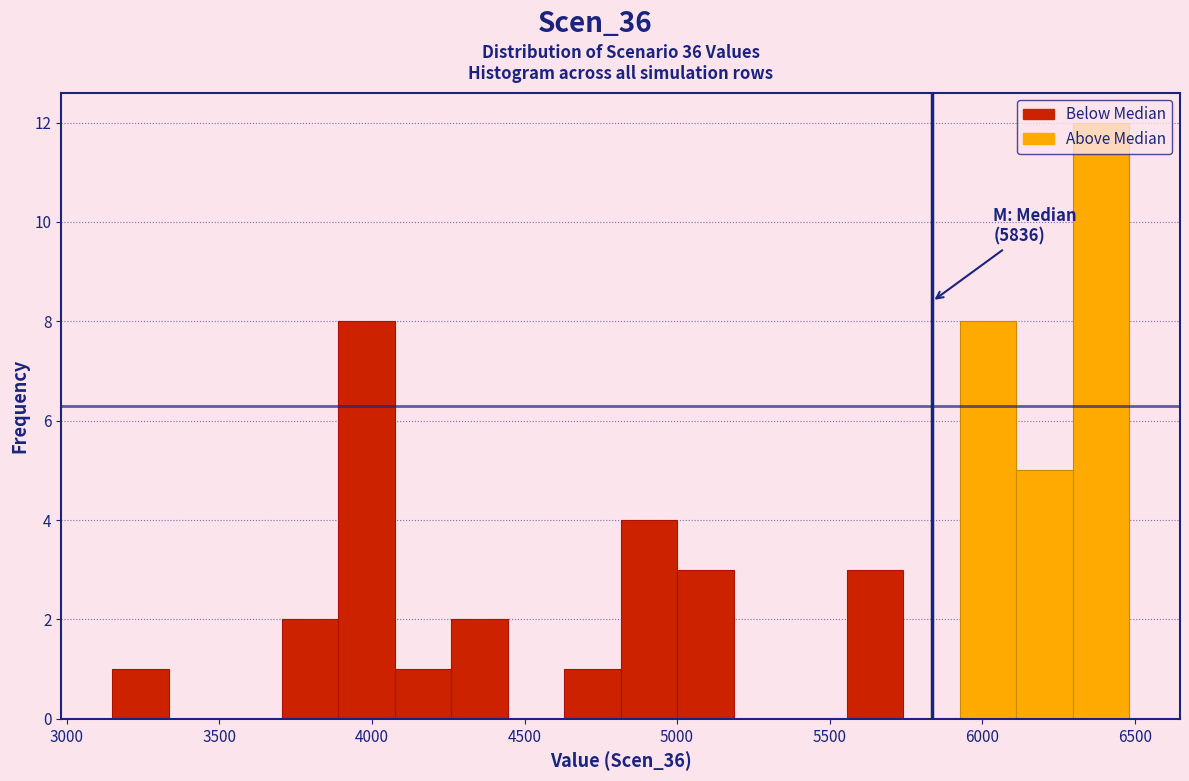

Read against the x-axis, roughly where is the centre of the tallest bar?

6400